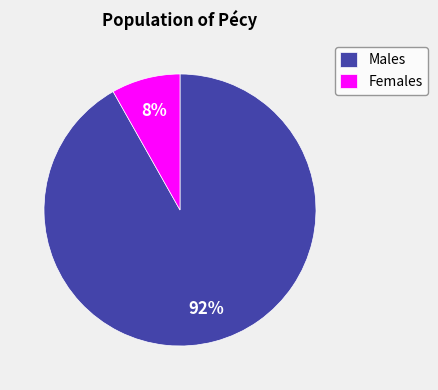

How many segments does this pie chart have?

2